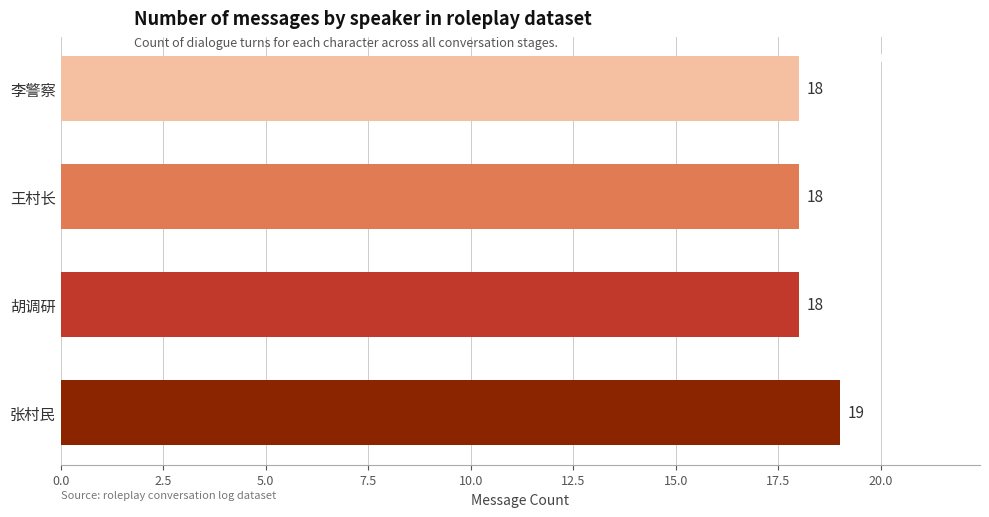

What is the sum of the values at 张村民 and 李警察?

37